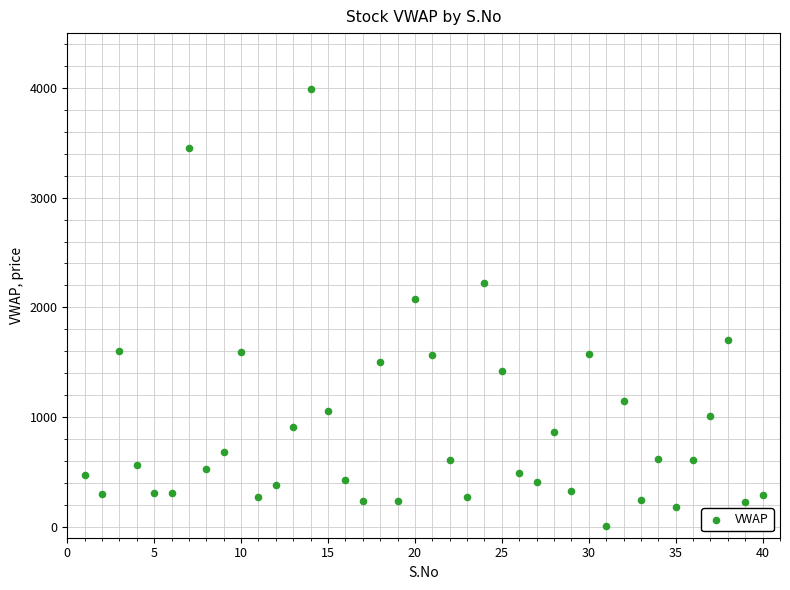

What is the range of X values (max minus min)?

39.0